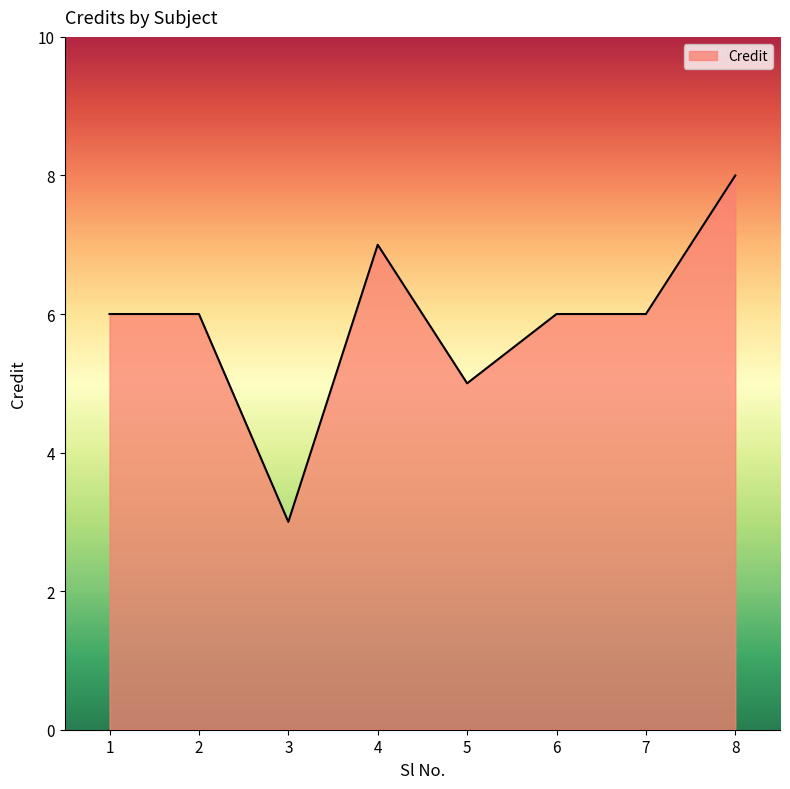

What is the difference between the second highest and second lowest values?

2